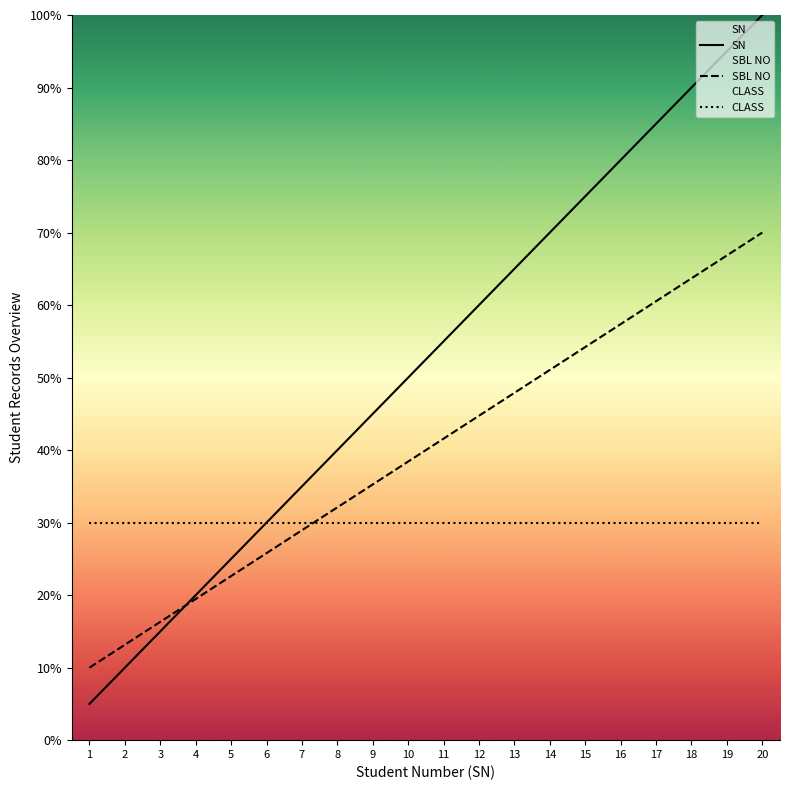

At which label does CLASS reach its minimum?

1